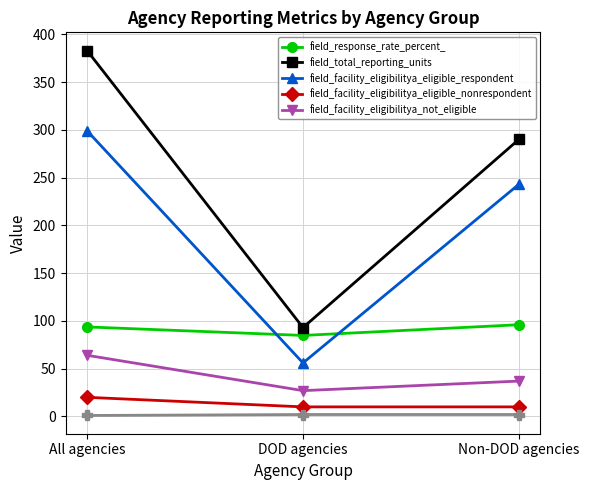

What is the difference between the maximum and second lowest values in the field_facility_eligibilitya_eligible_respondent series?

56.0